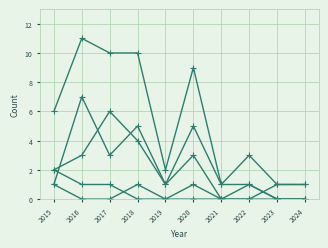

Reading left to right, transcribe all the data shown in this chart.

Total: 2015=6	2016=11	2017=10	2018=10	2019=2	2020=9	2021=1	2022=3	2023=1	2024=1
Robbery: 2015=1	2016=7	2017=3	2018=5	2019=1	2020=3	2021=0	2022=1	2023=0	2024=0
Theft: 2015=2	2016=3	2017=6	2018=4	2019=1	2020=5	2021=1	2022=1	2023=0	2024=0
Aggravated Battery: 2015=2	2016=1	2017=1	2018=0	2019=0	2020=0	2021=0	2022=0	2023=1	2024=1
Aggravated Assault: 2015=1	2016=0	2017=0	2018=1	2019=0	2020=1	2021=0	2022=0	2023=0	2024=0